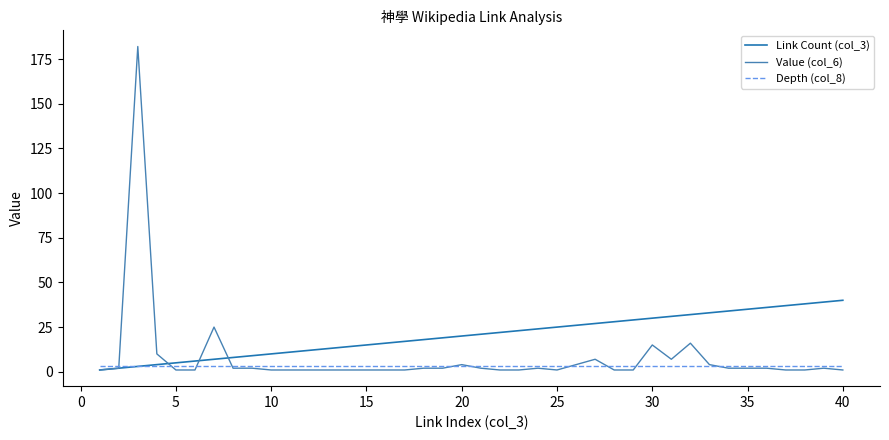

Rank the series by their maximum value, from lowest to highest.

Depth (col_8), Link Count (col_3), Value (col_6)